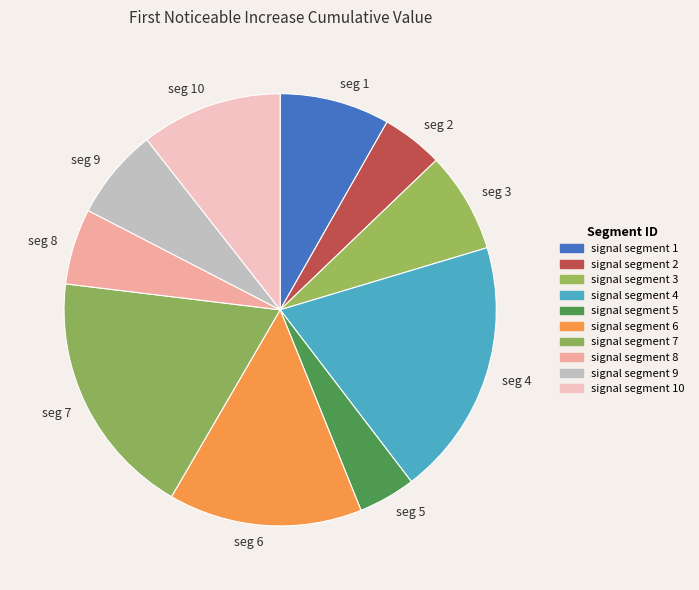

Count the number of slices in the pie.

10